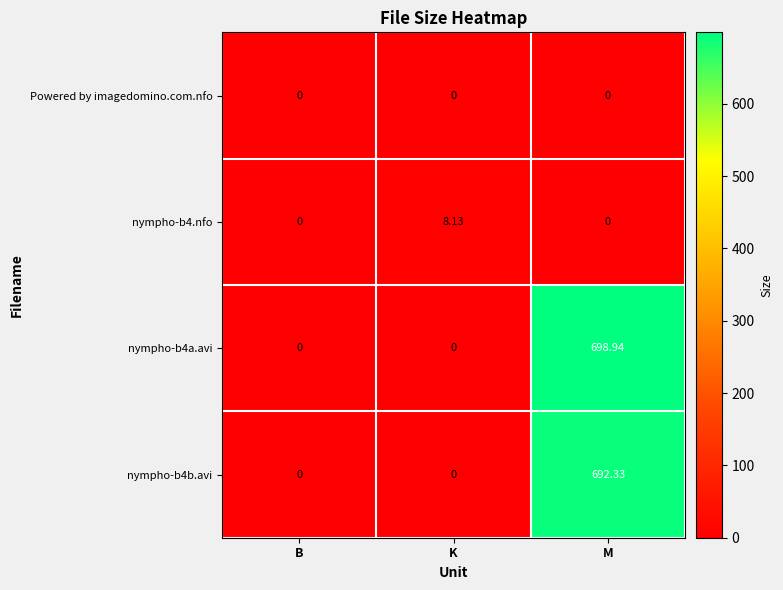

At which category is the sum across all series the highest?

M